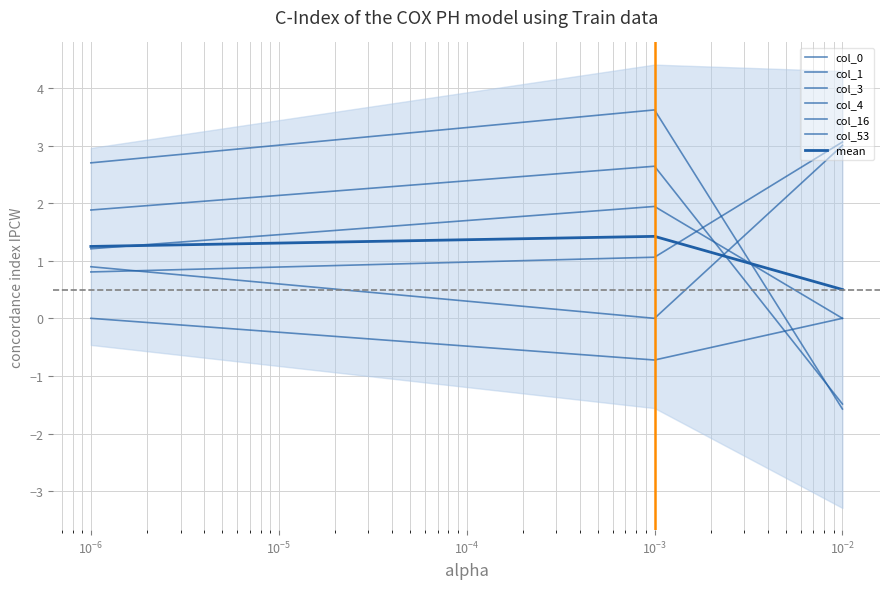

Reading left to right, transcribe all the data shown in this chart.

col_0: 0.8	1.1	3.1
col_1: 1.2	1.9	0.0
col_3: 2.7	3.6	-1.6
col_4: 0.9	0.0	3.0
col_16: 1.9	2.6	-1.5
col_53: 0.0	-0.7	0.0